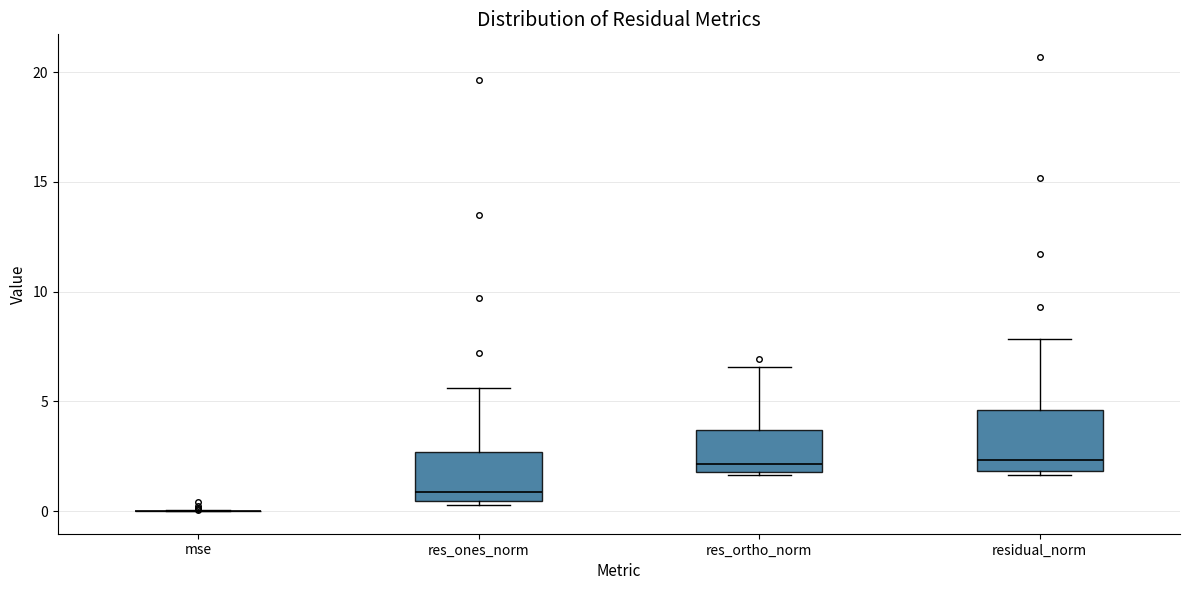

Reading left to right, read every box against the y-axis: the position of its median line, the range the box covers, and the ends of its whiskers. The values are not printed on the chart, so give them approximately, as read against the axis.

mse: box collapsed to a line at 0.0, whiskers 0.0 to 0.0
res_ones_norm: median 1.0, box 0.5 to 2.5, whiskers 0.5 (just below the box's lower edge) to 5.5
res_ortho_norm: median 2.0 (just above the box's lower edge), box 2.0 to 3.5, whiskers 1.5 to 6.5
residual_norm: median 2.5, box 2.0 to 4.5, whiskers 1.5 to 8.0